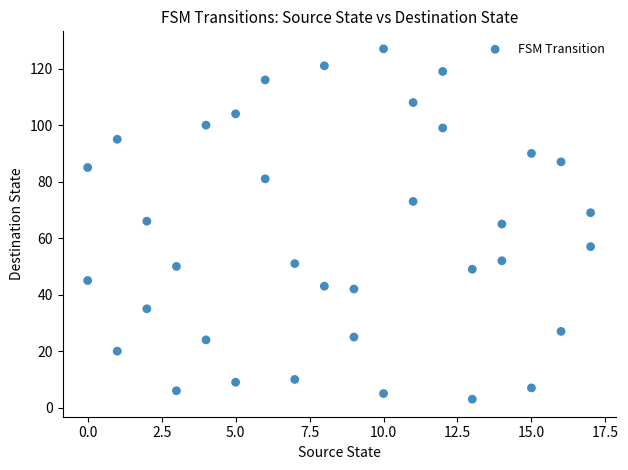

What is the range of Y values (max minus min)?

124